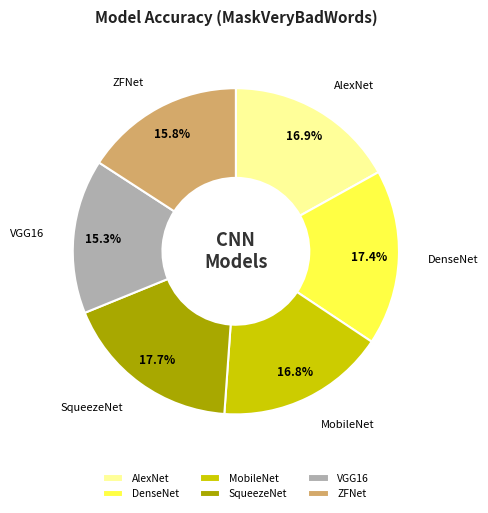

Count the number of slices in the pie.

6